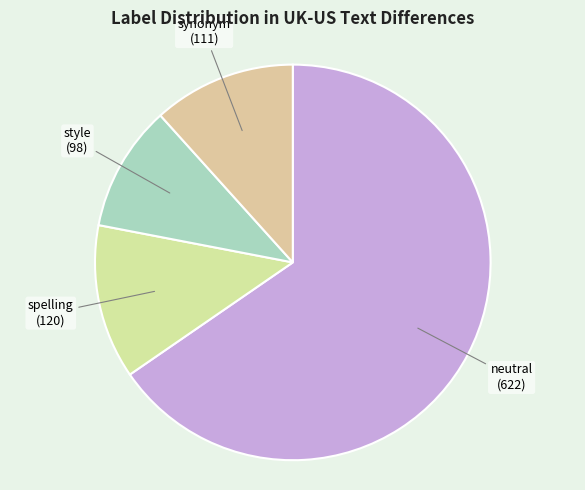

Rank the categories by value from highest to lowest.

neutral, spelling, synonym, style